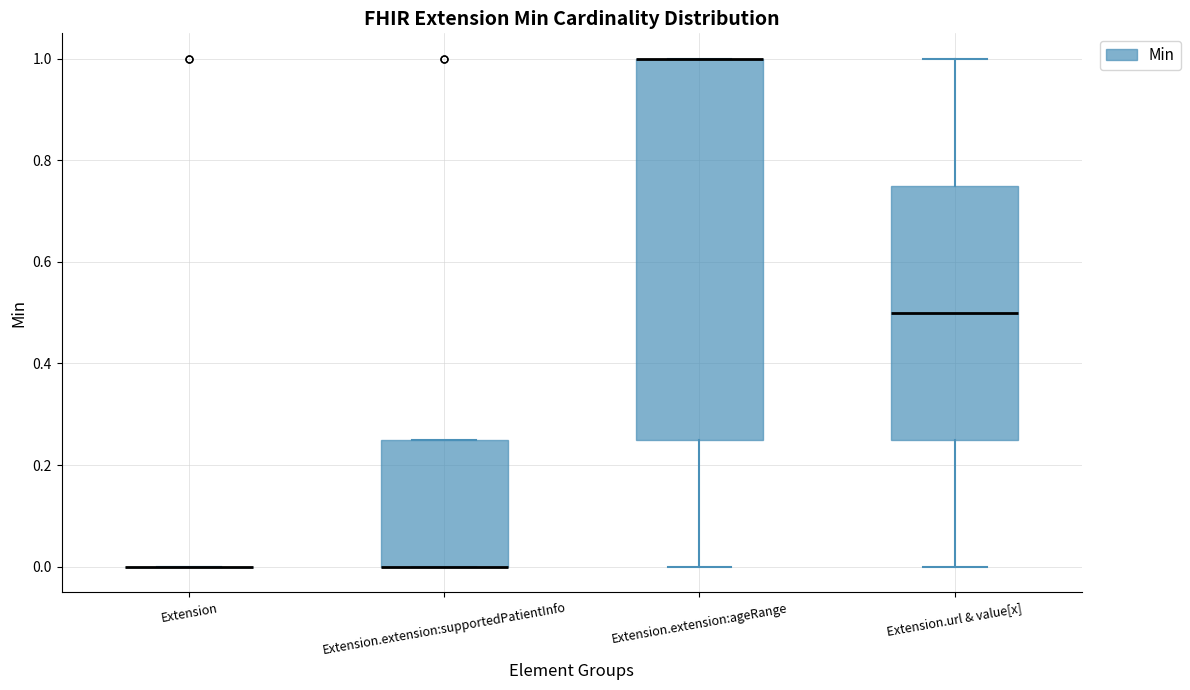

Where does the lower whisker of the box for Extension.extension:ageRange end on the y-axis? The values are not printed on the chart, so give them approximately, as read against the axis.

0.00